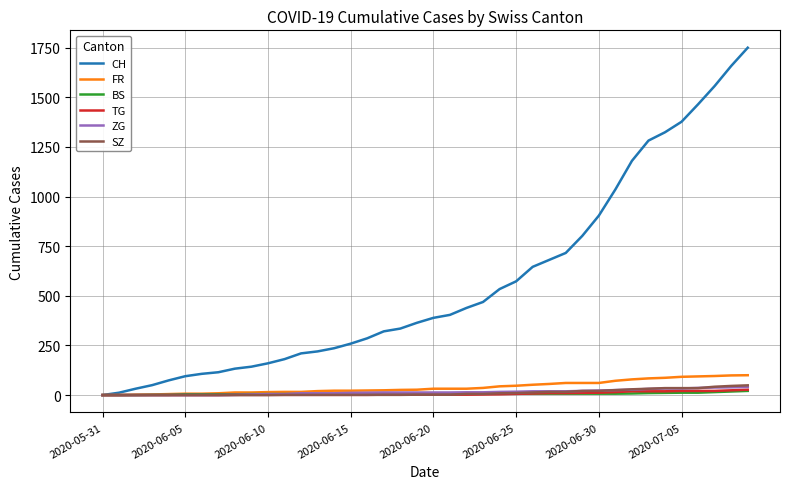

Which series has the largest range (max minus min)?

CH